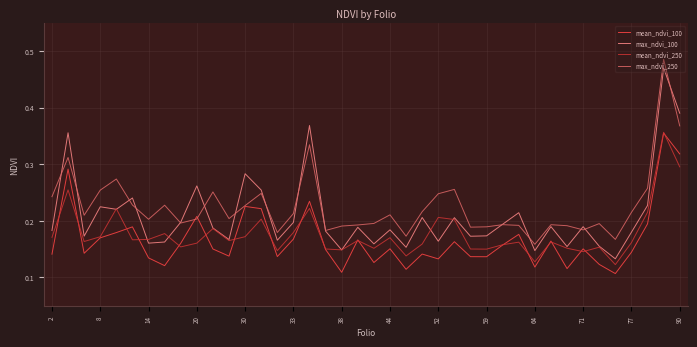

True or false: mean_ndvi_250 and max_ndvi_250 cross at least once.

False